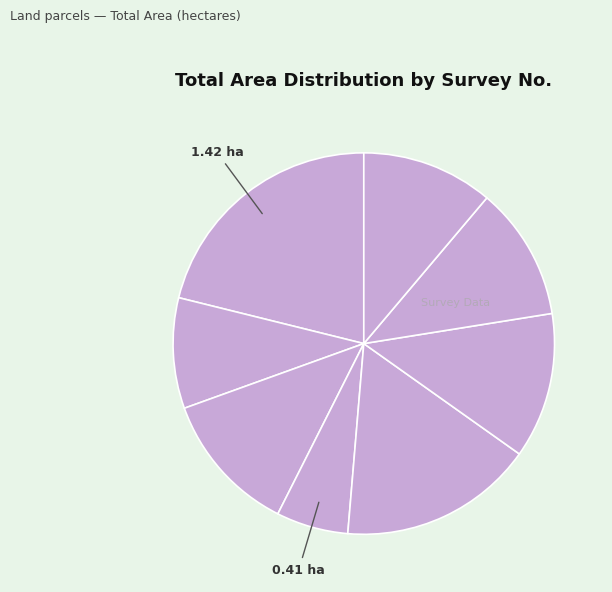

Rank the categories by value from lowest to highest.

43/2 (देविदास), 43/1/अ, 43/3 (महादेव), 43/3 (देवांश), 43/1/ब, 43/2/अ, 43/2 (रामदास), 43/1